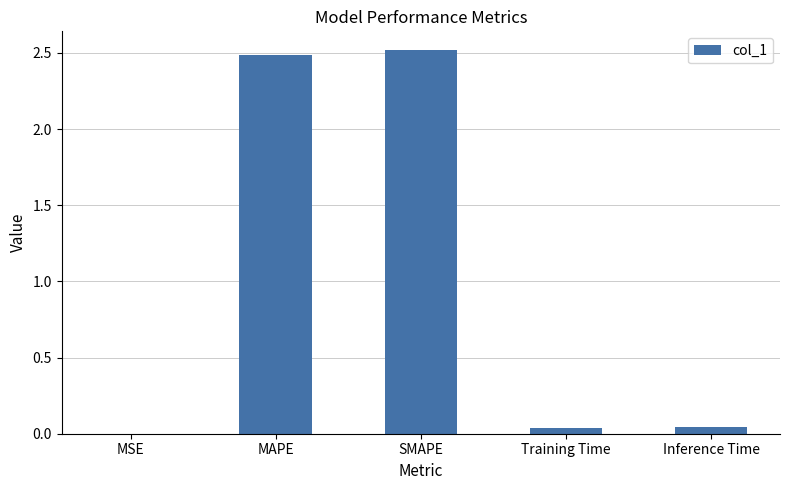

What is the sum of all values?

5.1